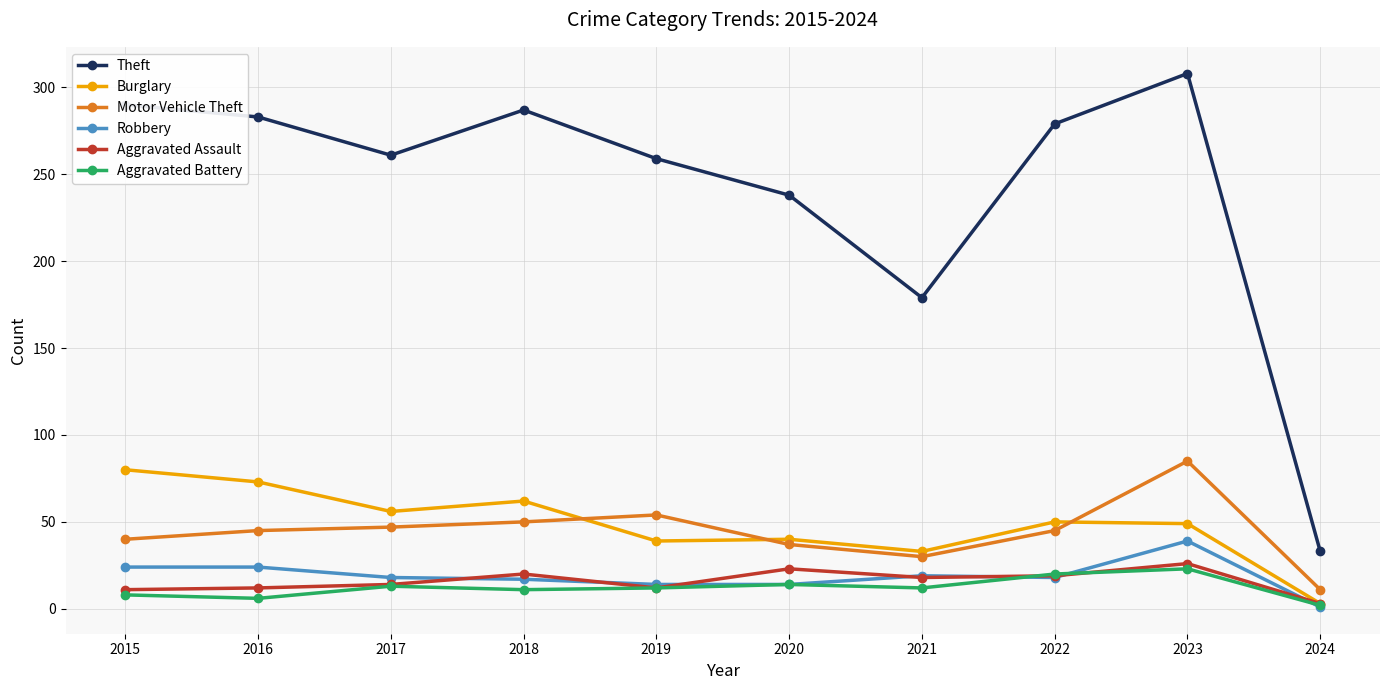

Is the value of Theft at 2023 greater than the value of Motor Vehicle Theft at 2022?

Yes